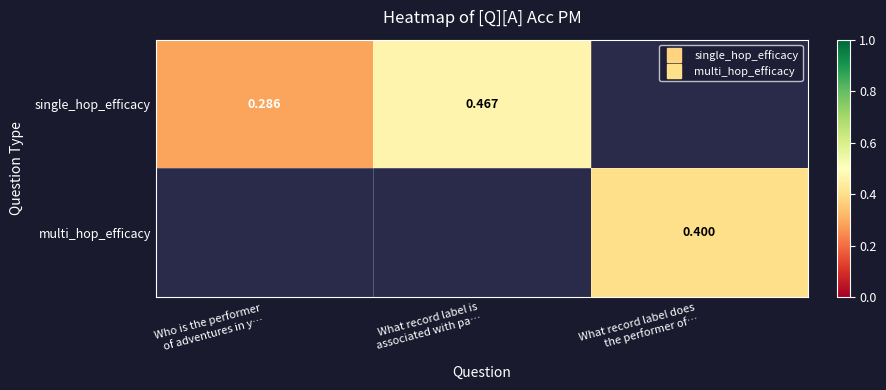

Is the value of single_hop_efficacy at Who is the performer of adventures in y… greater than the value of multi_hop_efficacy at Who is the performer of adventures in y…?

No